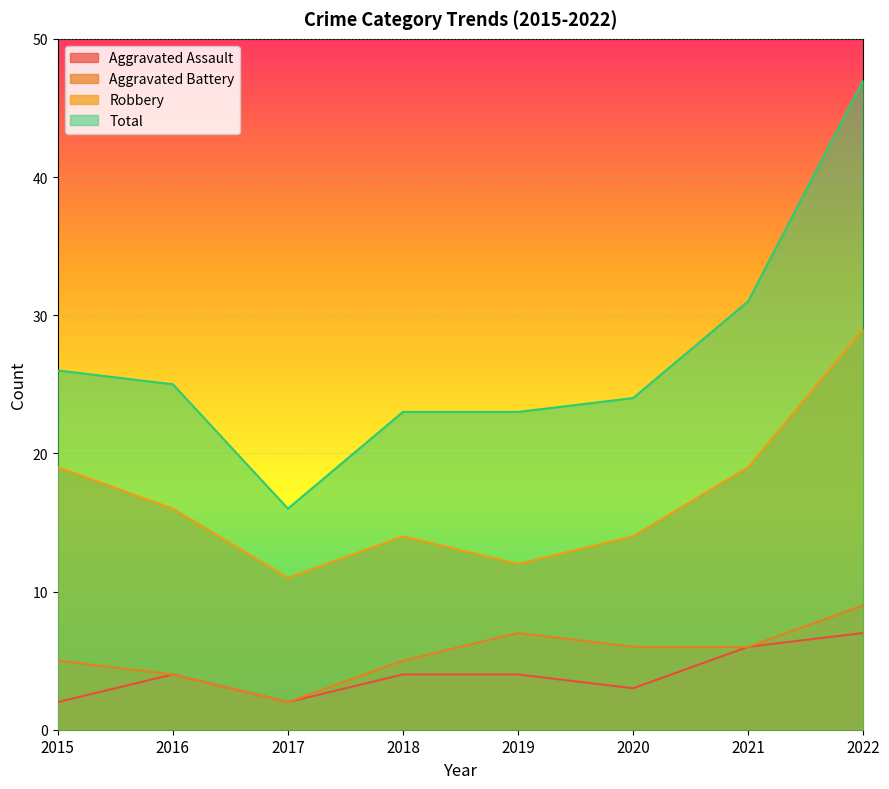

What is the difference between the Aggravated Battery values at 2017 and 2021?

4